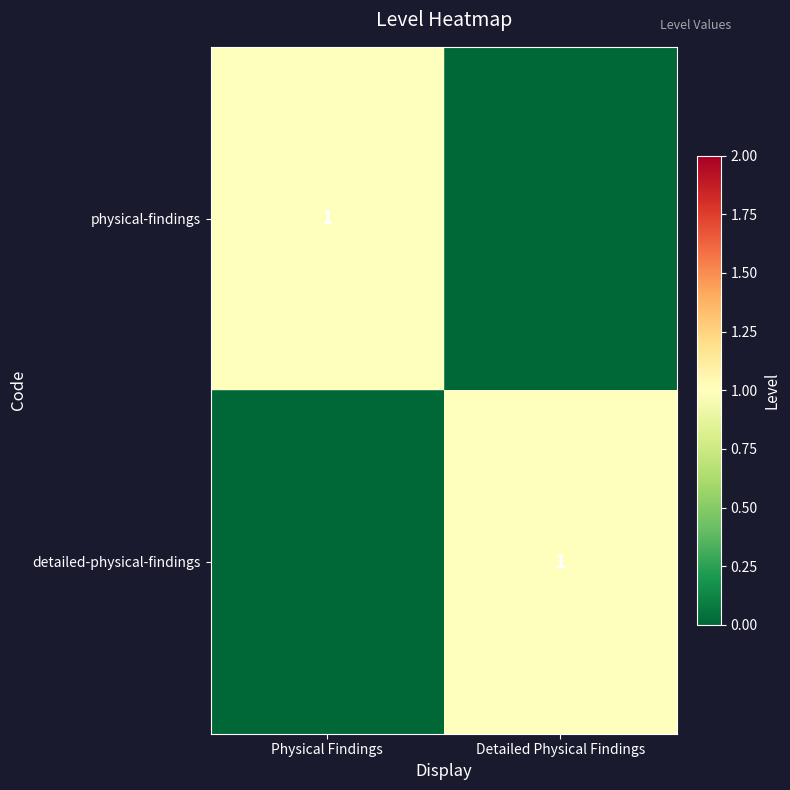

The value of physical-findings at Physical Findings is 2. True or false?

False